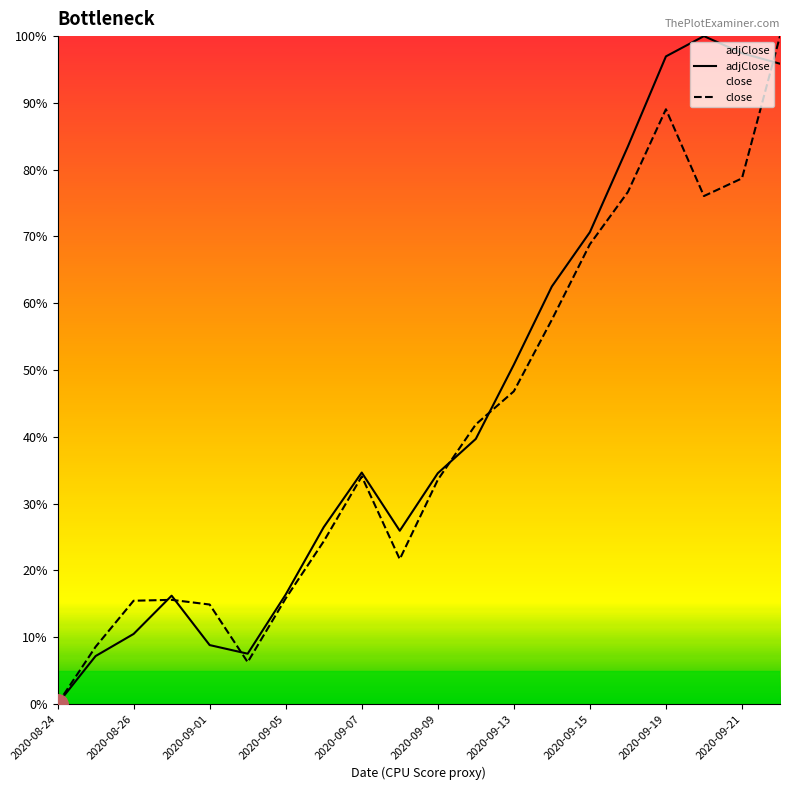

How many intersections are there between close and adjClose?

6